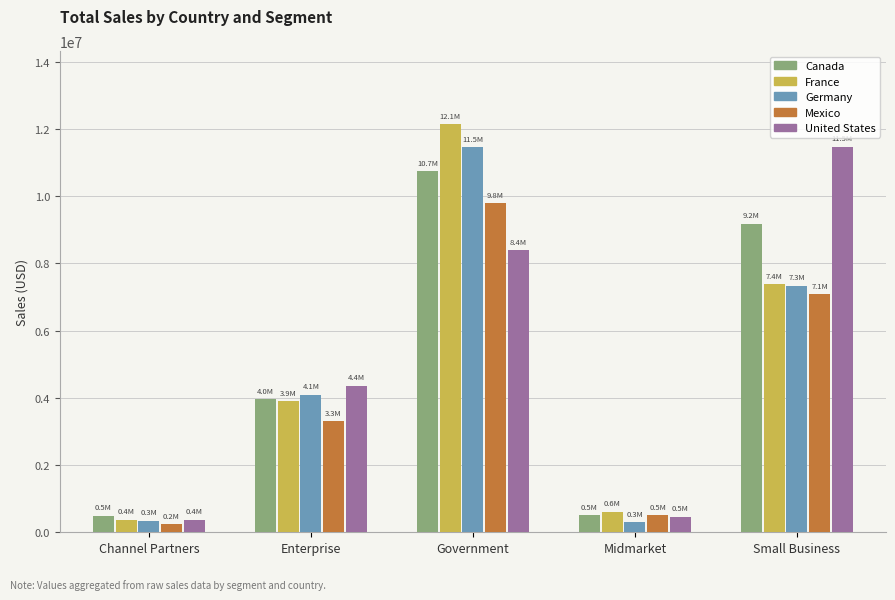

Read the France value at Channel Partners.

372090.4